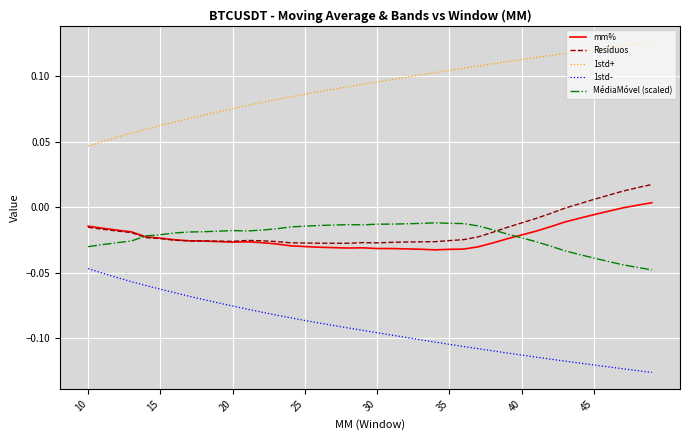

True or false: 1std+ and mm% cross at least once.

False